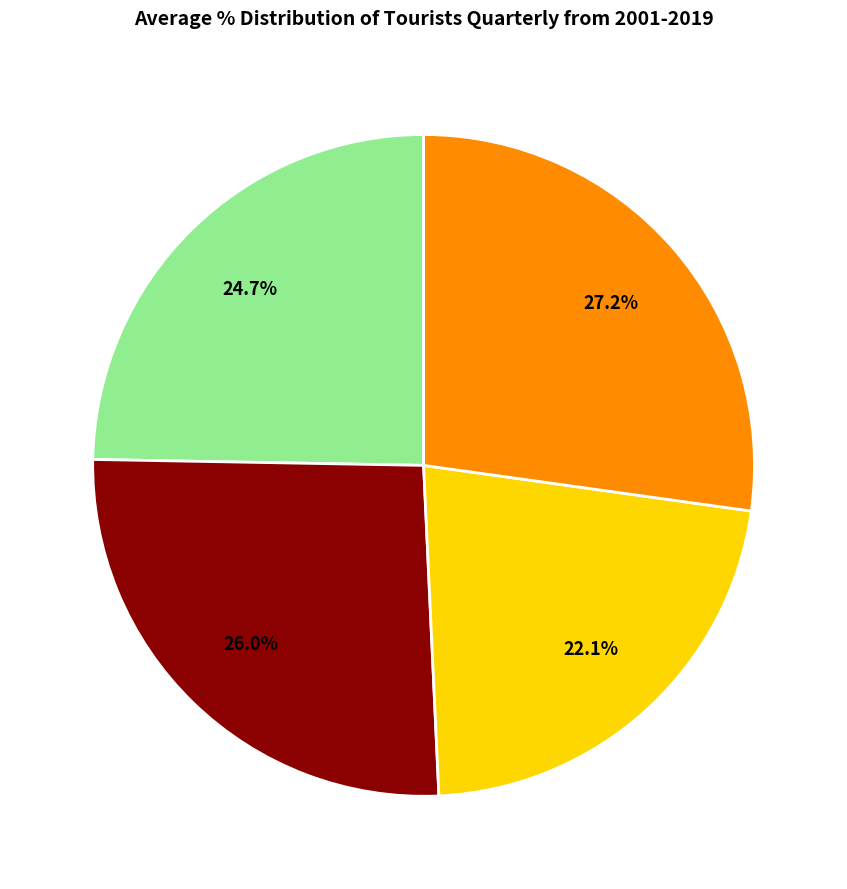

Is there a majority slice in this chart?

No